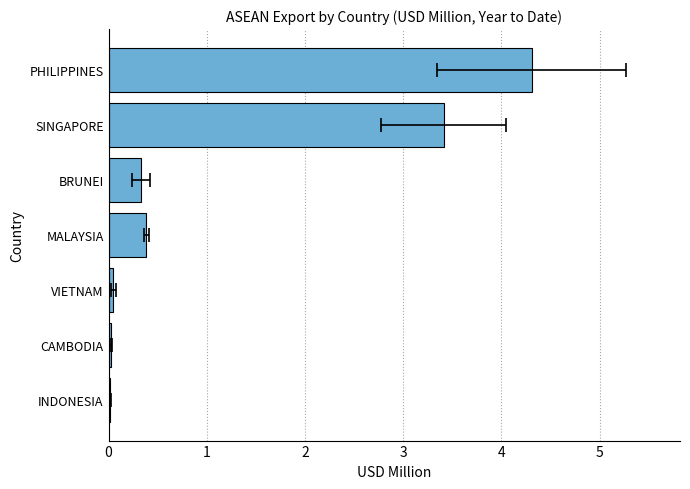

What is the greatest value displayed?

4.3